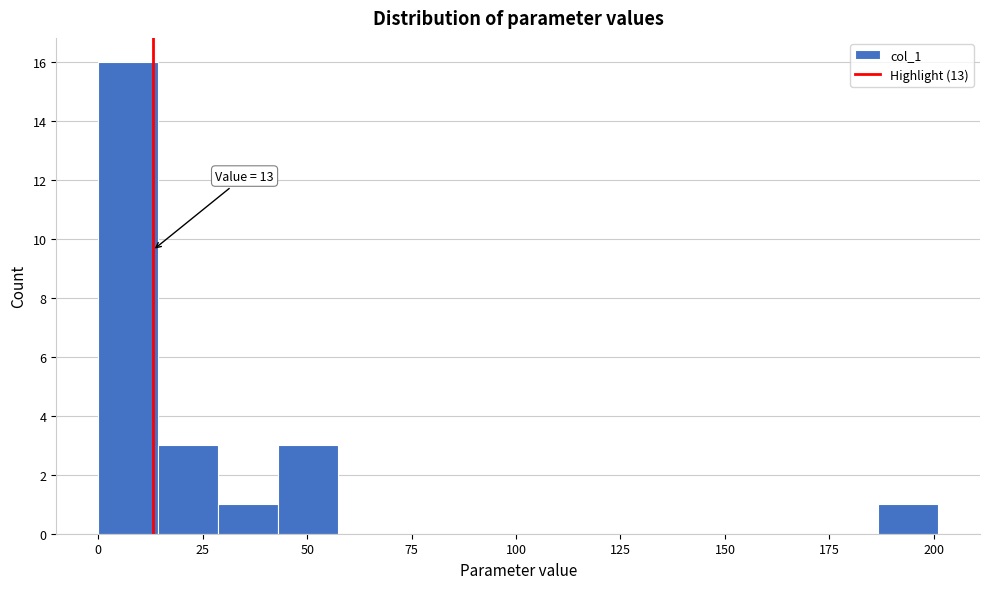

Around what value on the x-axis is the tallest bar? Give the approximate position of its centre, as read against the axis.

5